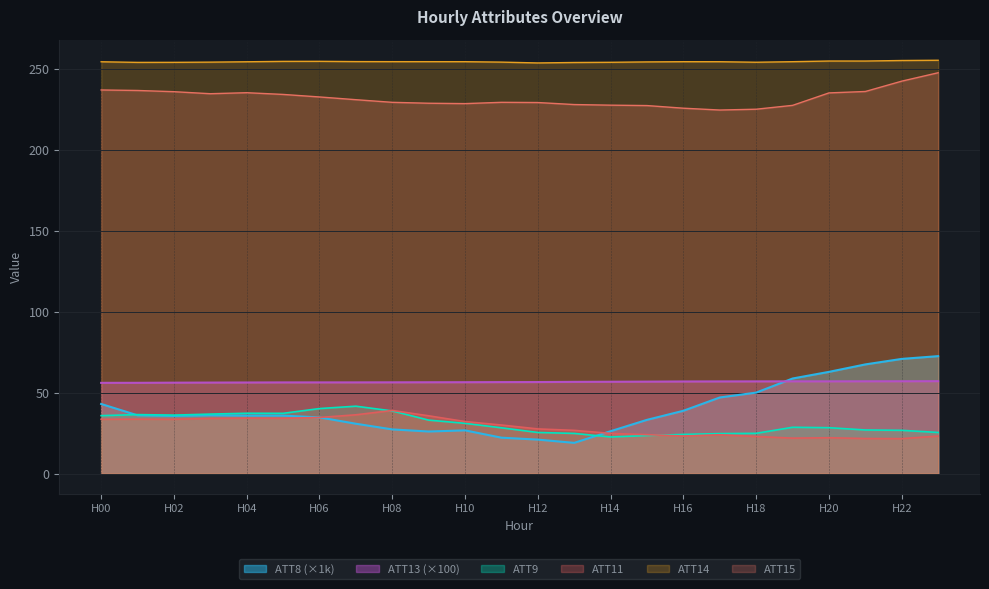

At which category is the sum across all series the highest?

23